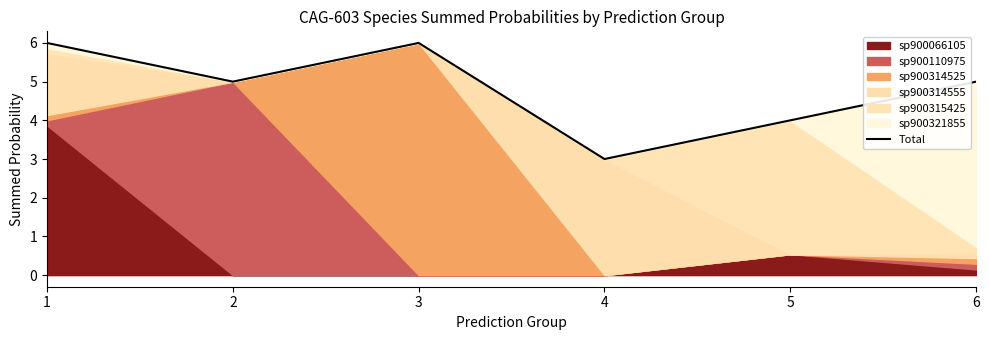

What is the difference between the second highest and minimum values?

3.0